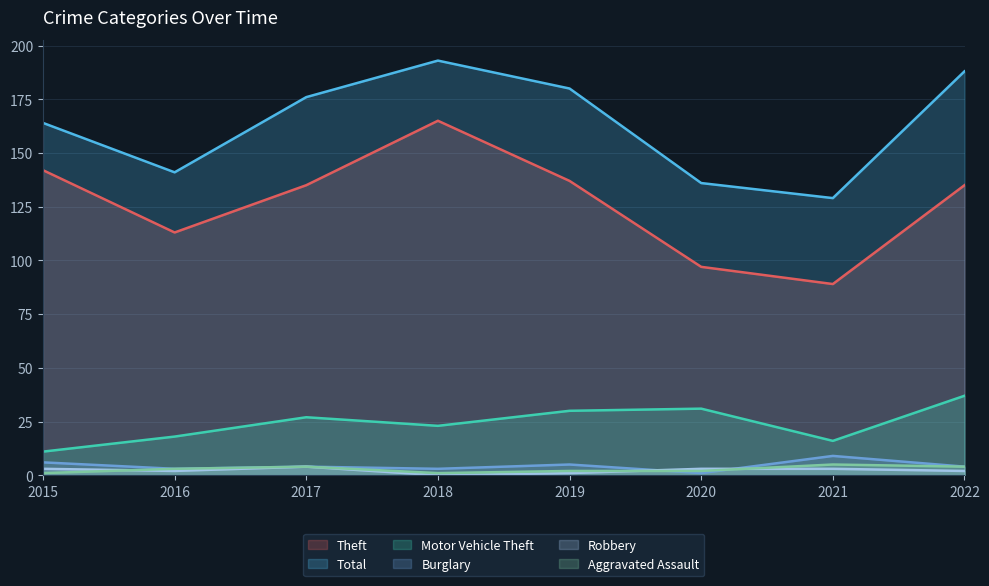

How many lines are shown in the chart?

6